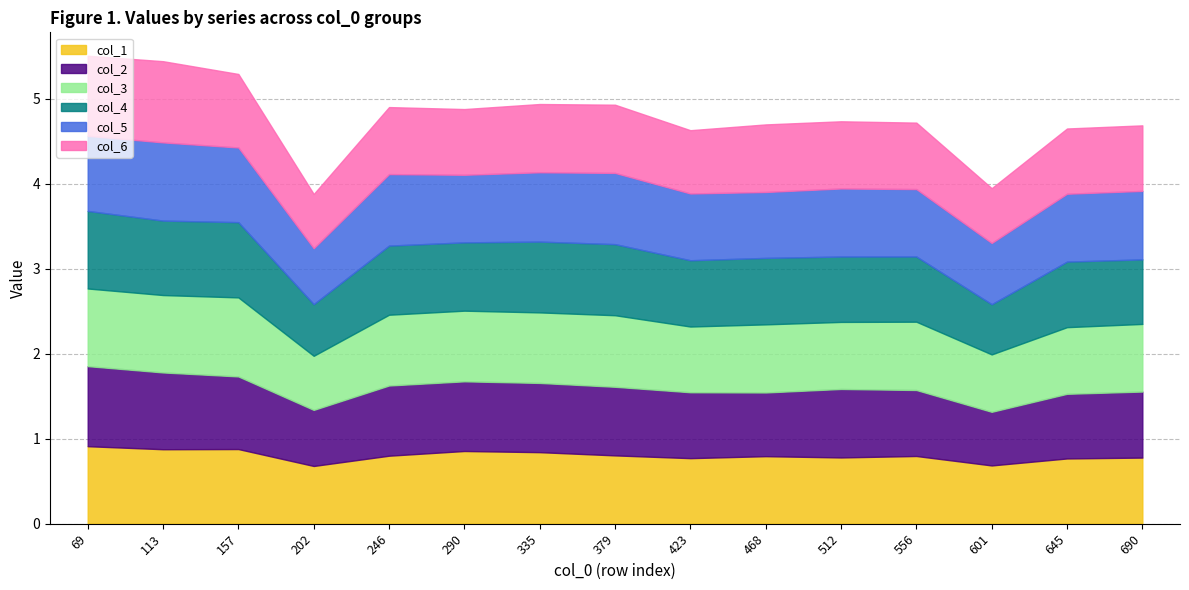

How many lines are shown in the chart?

6